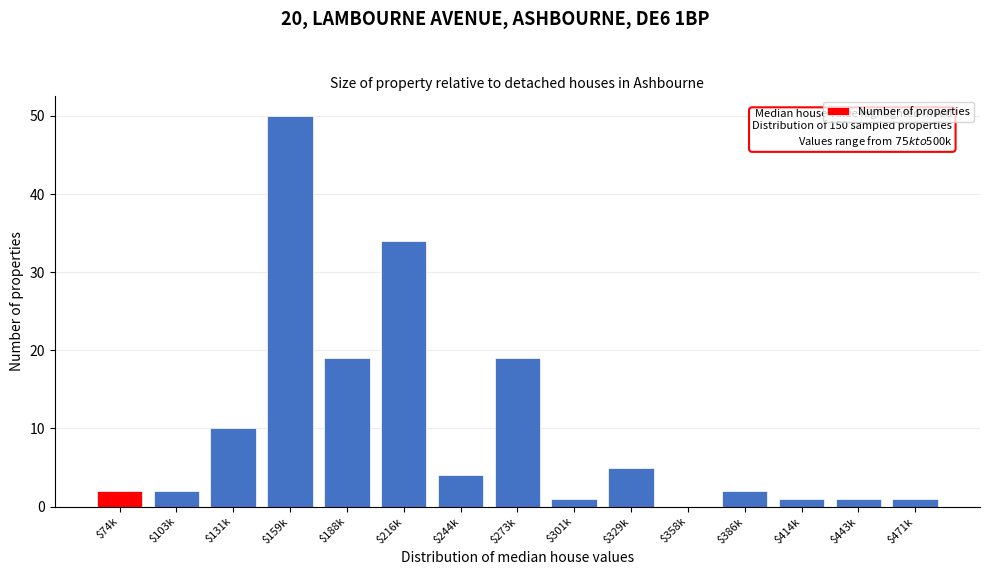

The chart shows a value of 1 at $443k. True or false?

True